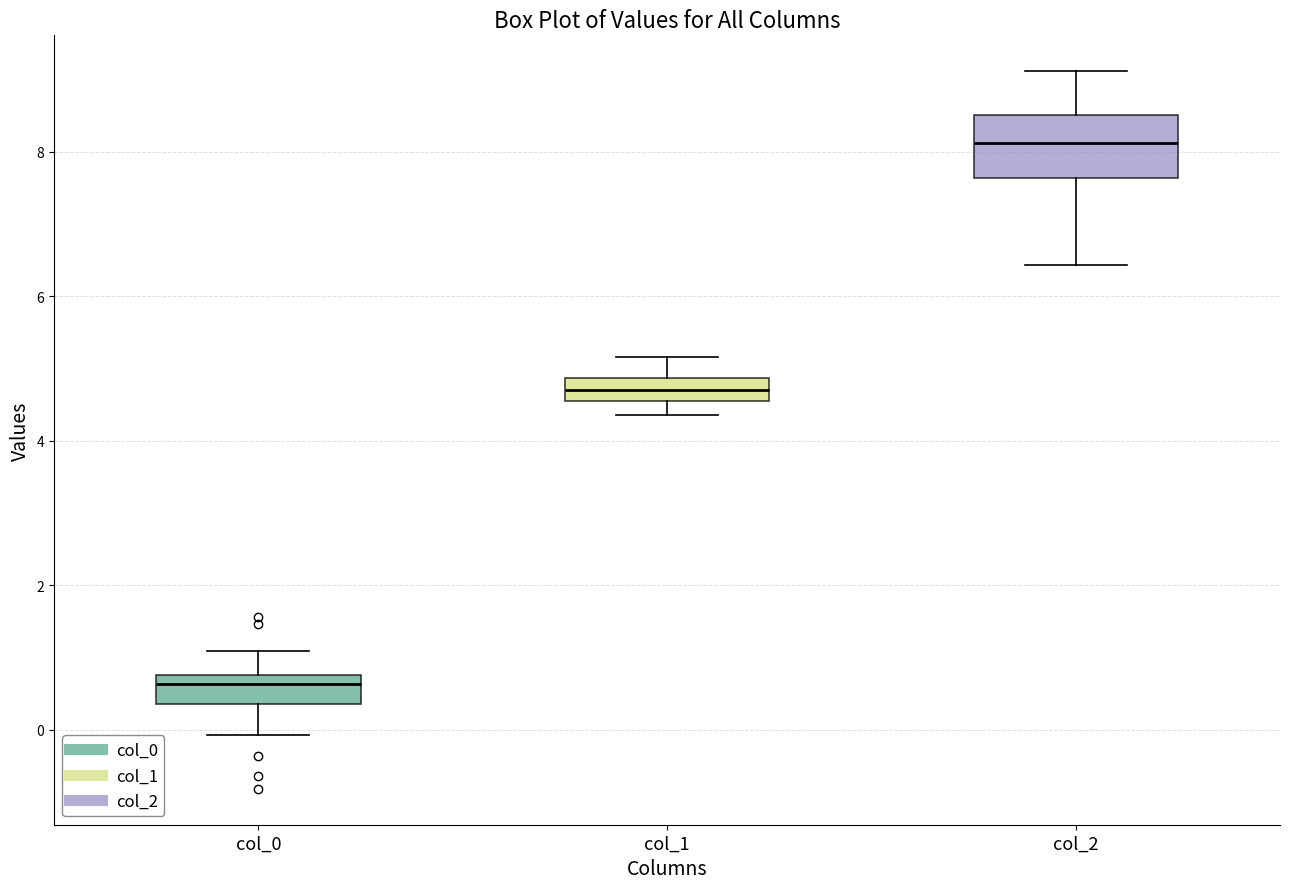

Which box has the lowest median line?

col_0